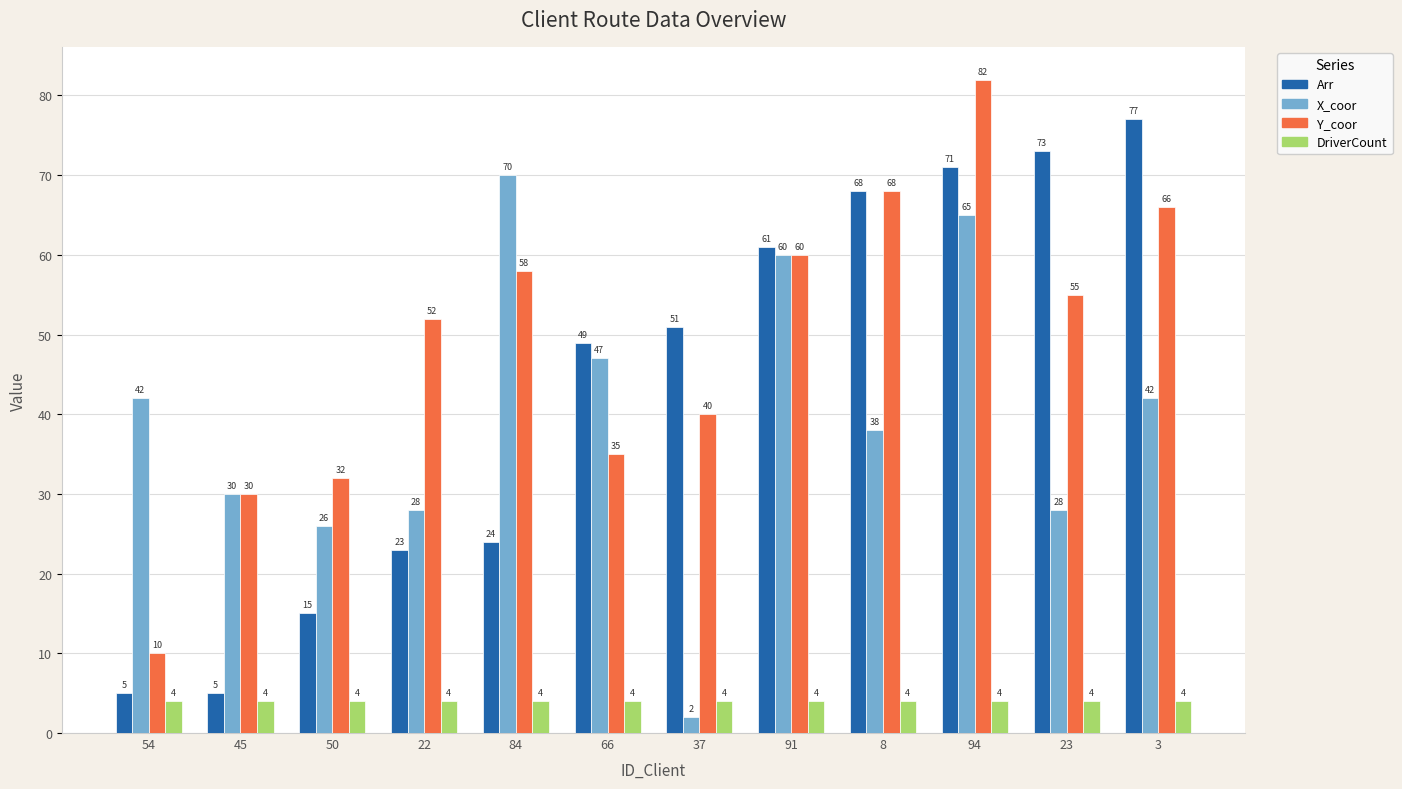

Reading right to left, extract all data points from this chart.

Arr: 3=77	23=73	94=71	8=68	91=61	37=51	66=49	84=24	22=23	50=15	45=5	54=5
X_coor: 3=42	23=28	94=65	8=38	91=60	37=2	66=47	84=70	22=28	50=26	45=30	54=42
Y_coor: 3=66	23=55	94=82	8=68	91=60	37=40	66=35	84=58	22=52	50=32	45=30	54=10
DriverCount: 3=4	23=4	94=4	8=4	91=4	37=4	66=4	84=4	22=4	50=4	45=4	54=4